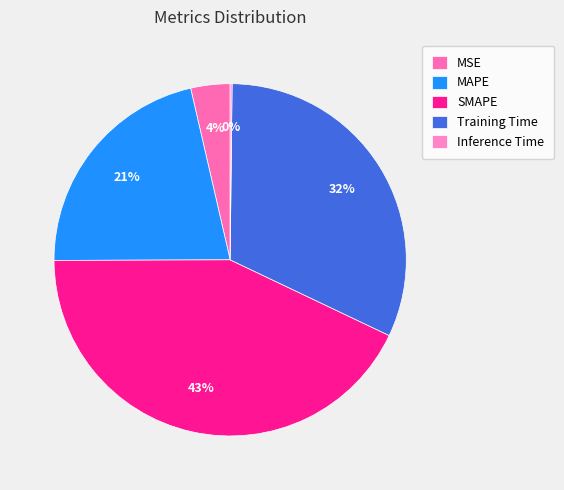

Approximately how many times larger is the value at Training Time compared to SMAPE?

0.7